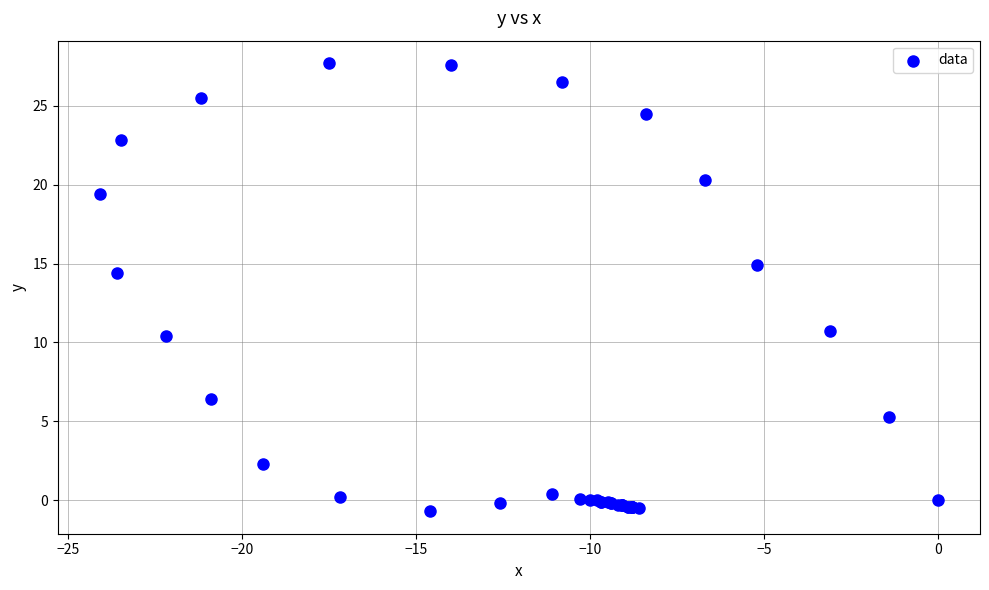

What Y value in the scatter plot is closest to 13?

14.4